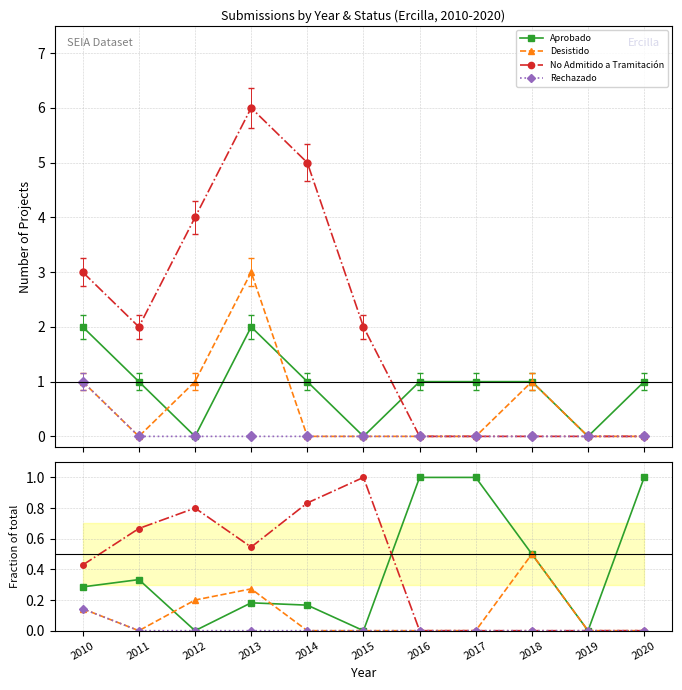

Is it true that Aprobado equals -0.7 at 2019?

False